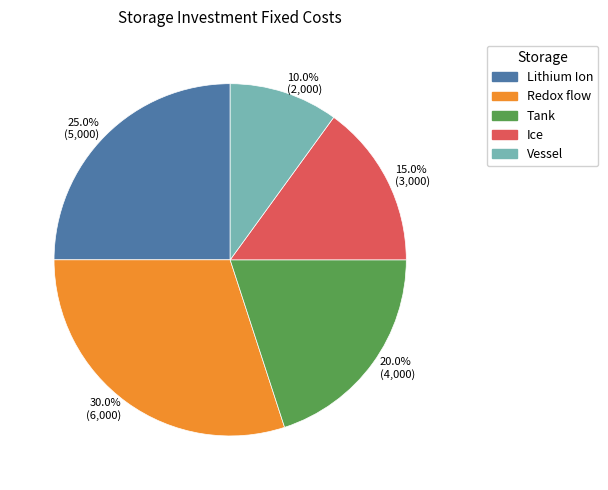

Approximately how many times larger is the value at Vessel compared to Ice?

0.7